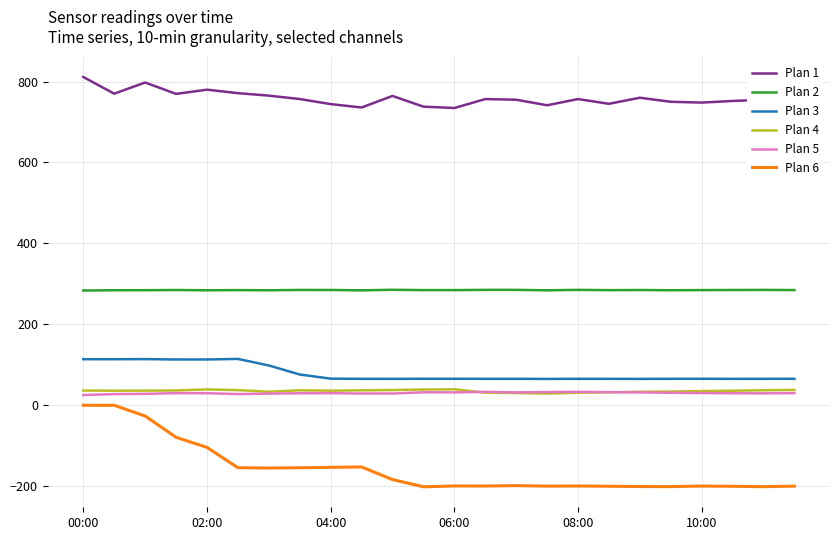

Which series has the widest spread of values?

Plan 6